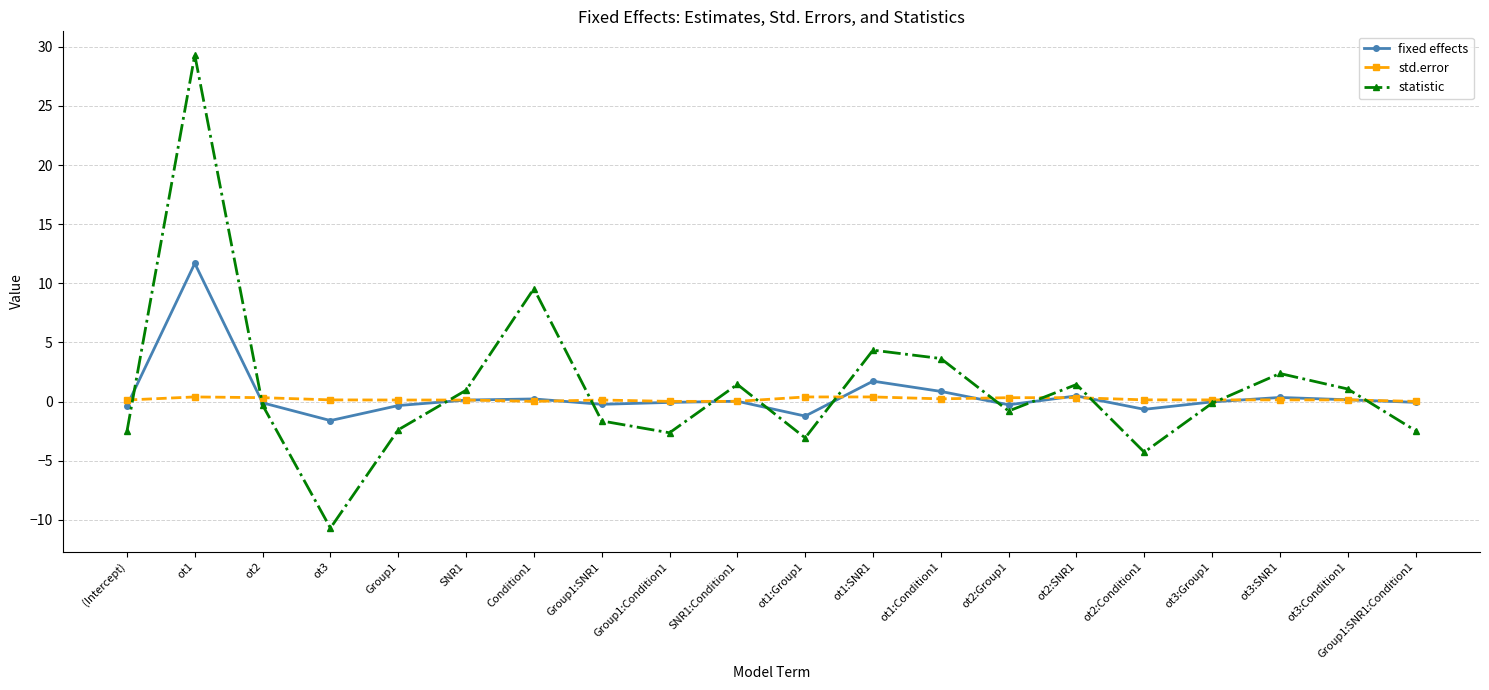

Between which two adjacent categories do statistic and fixed effects first intersect?

(Intercept) and ot1